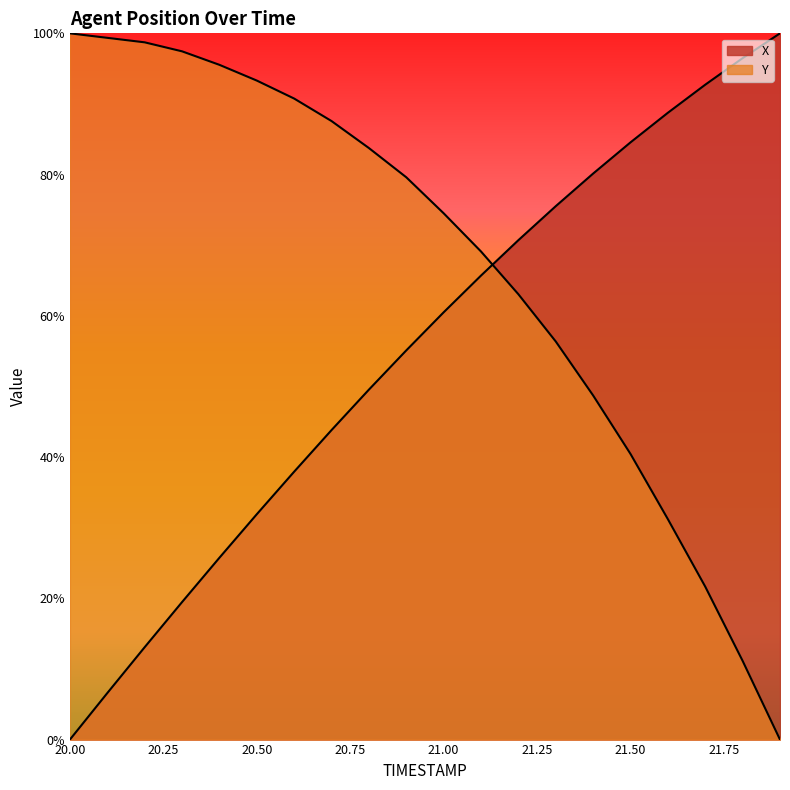

What position from the left is 21.1?

12